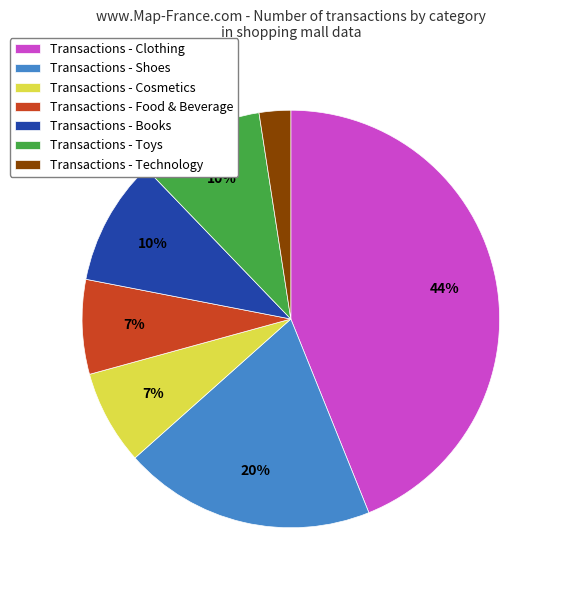

To the nearest percent, what percentage of the pie is Transactions - Shoes?

20%